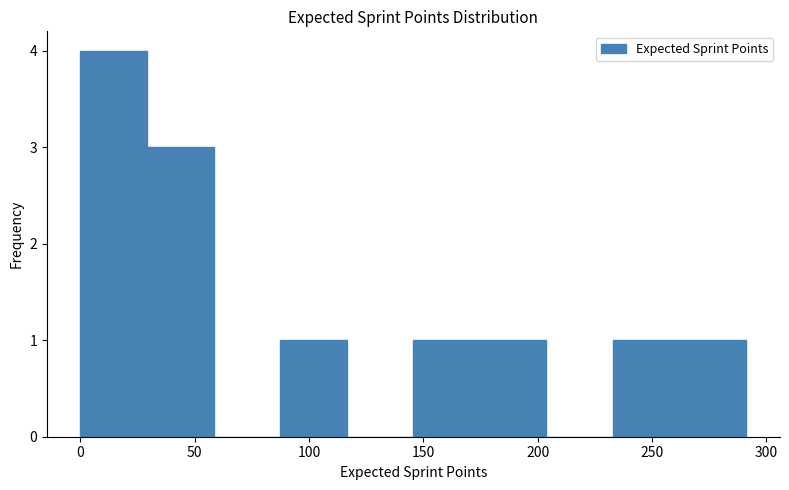

How tall is the bar that spans 85 to 115 on the x-axis? Neither the bar edges nor the heights are printed on the chart, so give them approximately, as read against the axes.

1